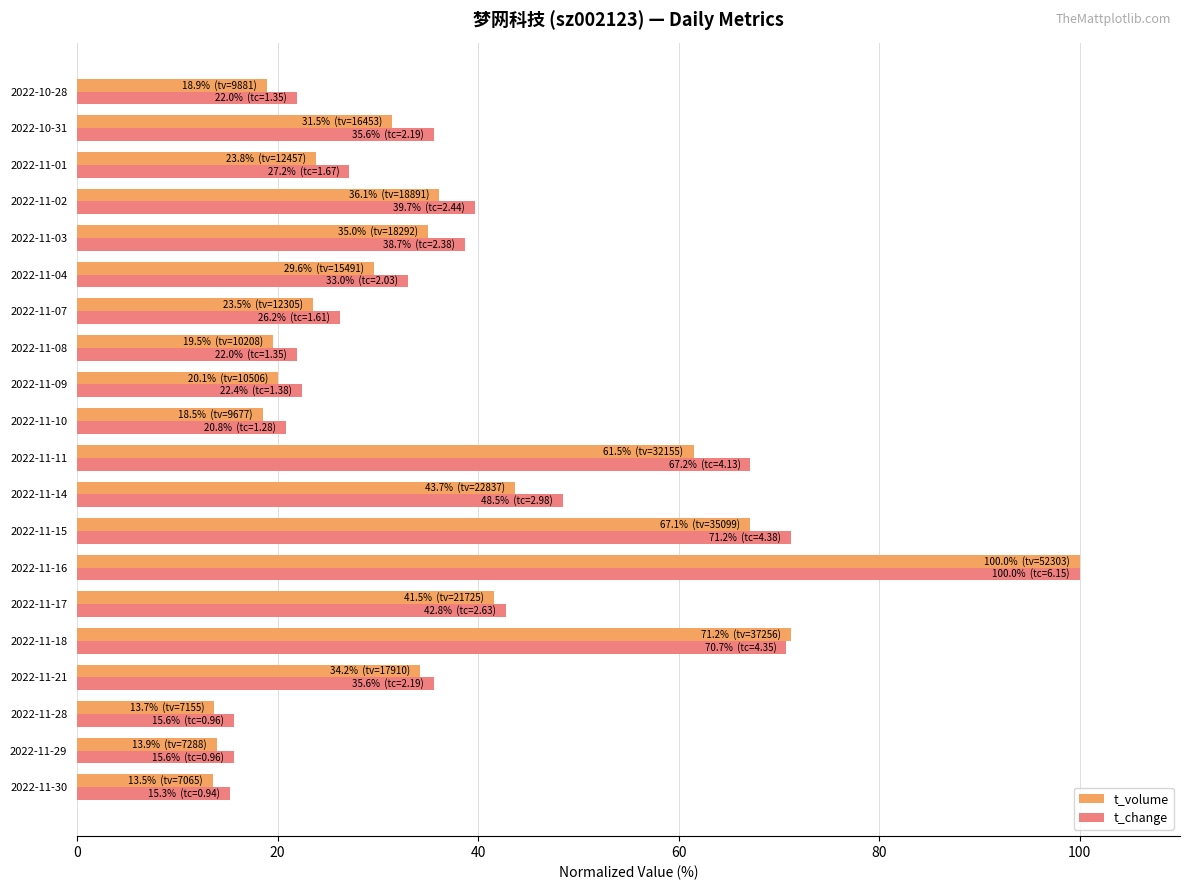

Between 2022-11-14 and 2022-10-31, which series saw the biggest shift?

t_change